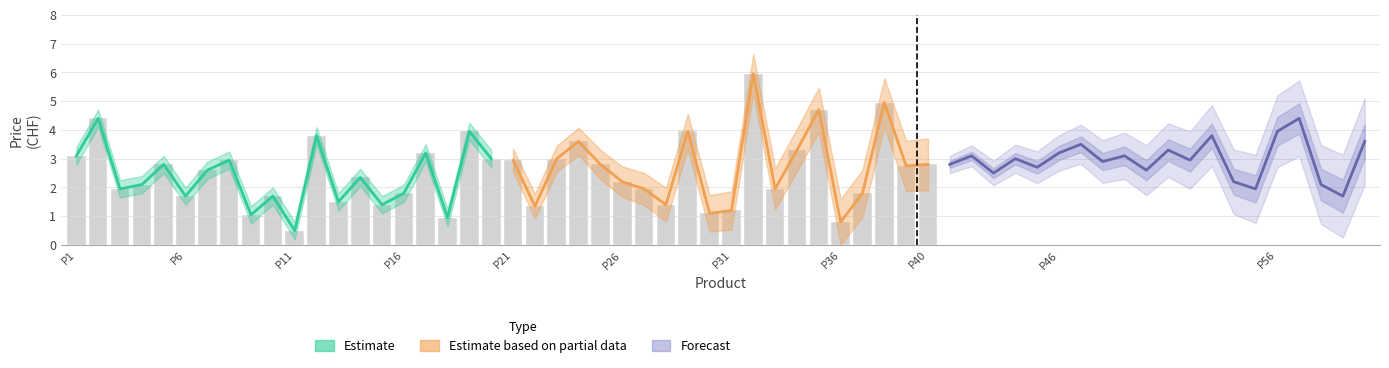

What is the average value of the Estimate series?

2.3